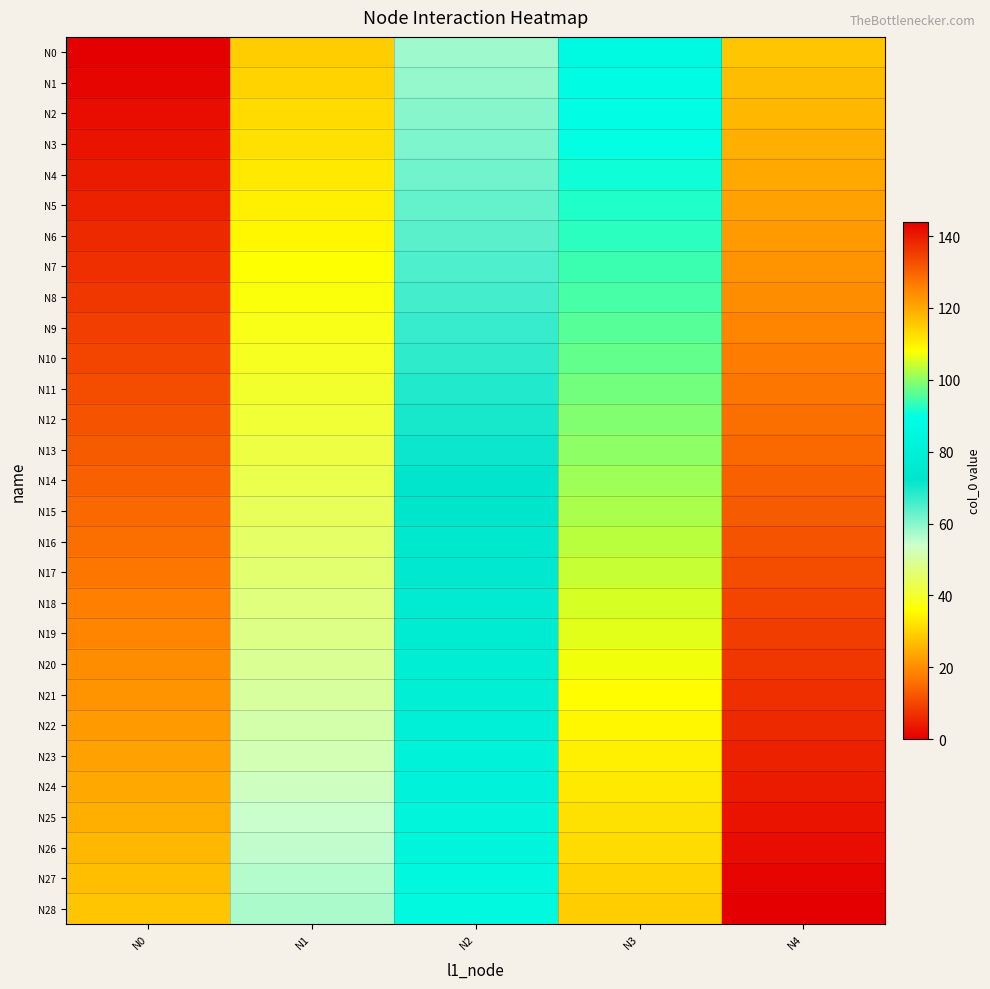

At which category is the sum across all series the highest?

N4